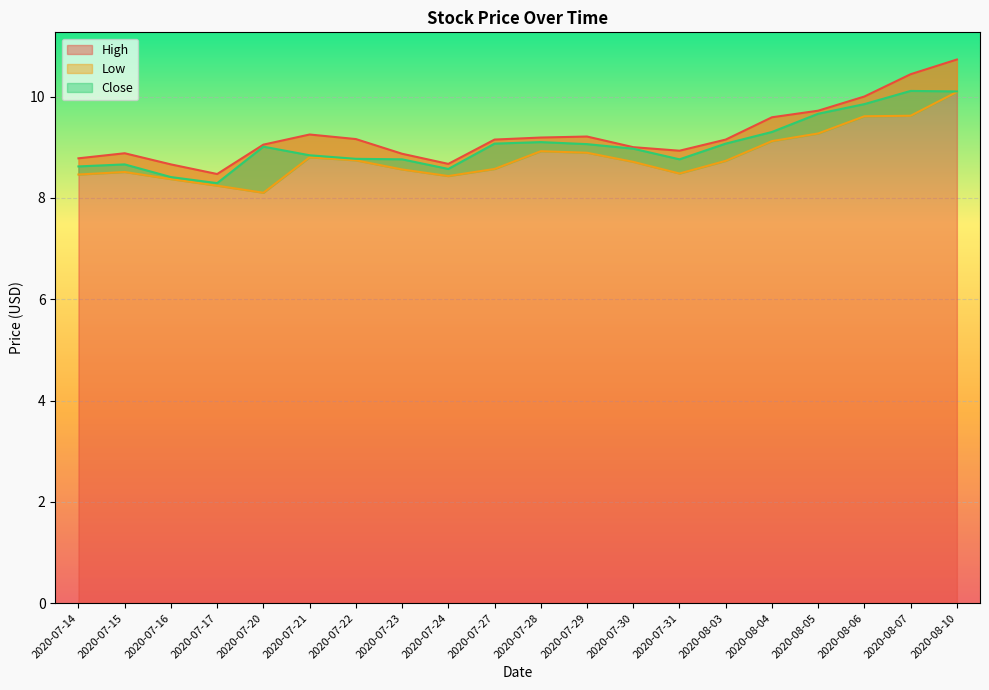

Which series changed the most between 2020-07-16 and 2020-07-22?

High